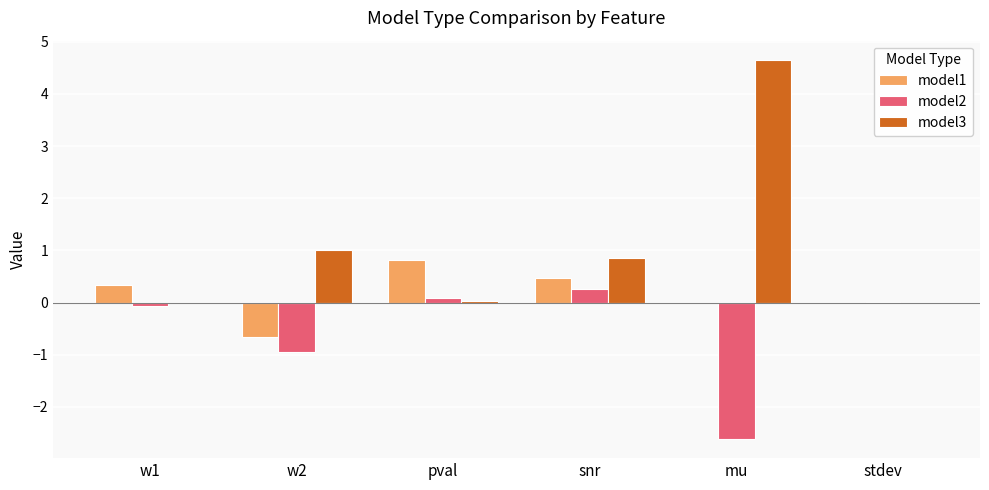

Is it true that model2 equals -0.1 at w1?

True